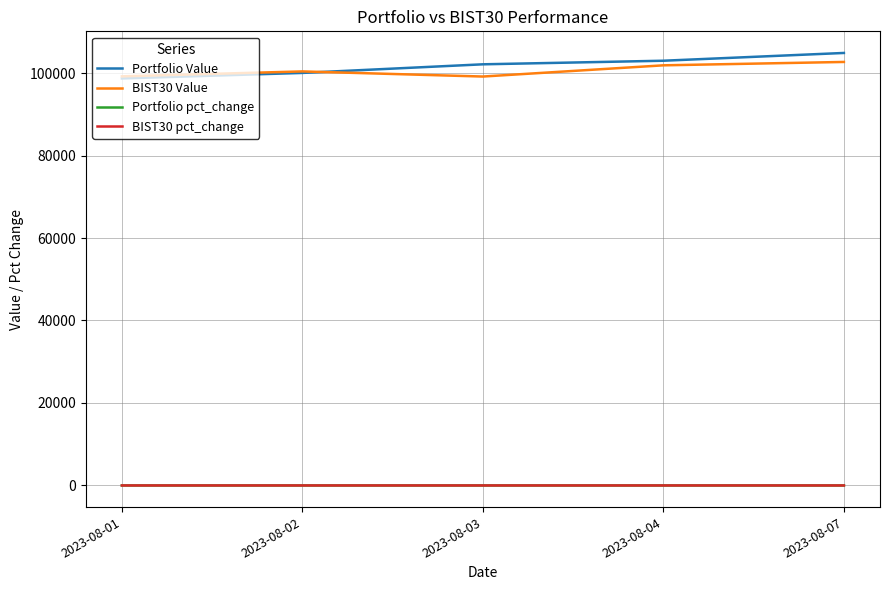

The value of Portfolio Value at 2023-08-01 is 98687.0. True or false?

True